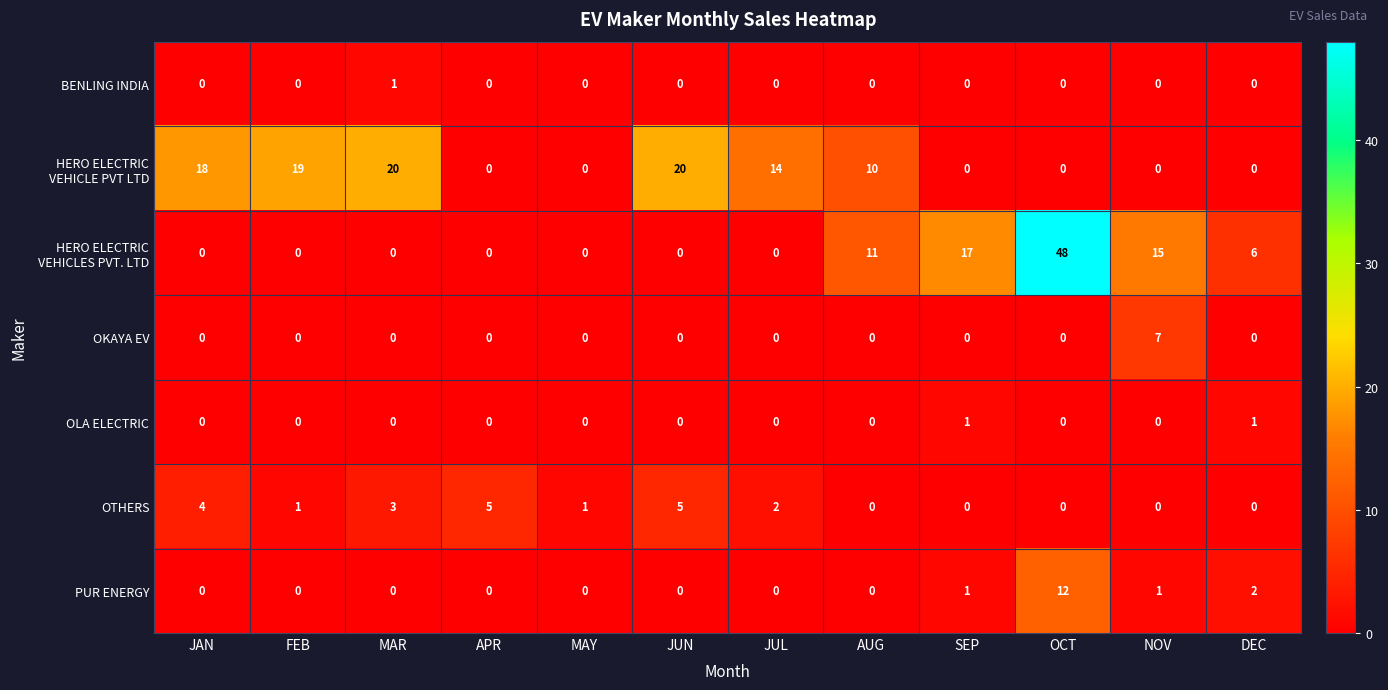

At how many categories does at least one series exceed 2?

11